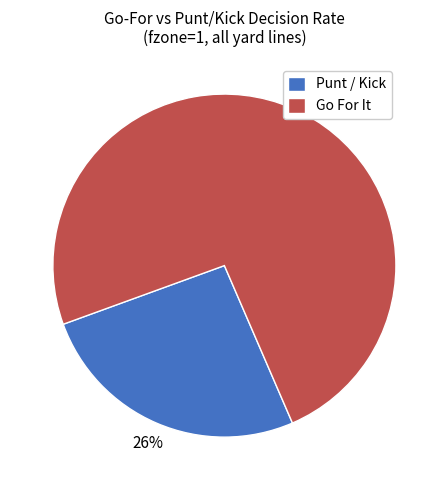

Combined, do Punt / Kick and Go For It account for over 50%?

Yes